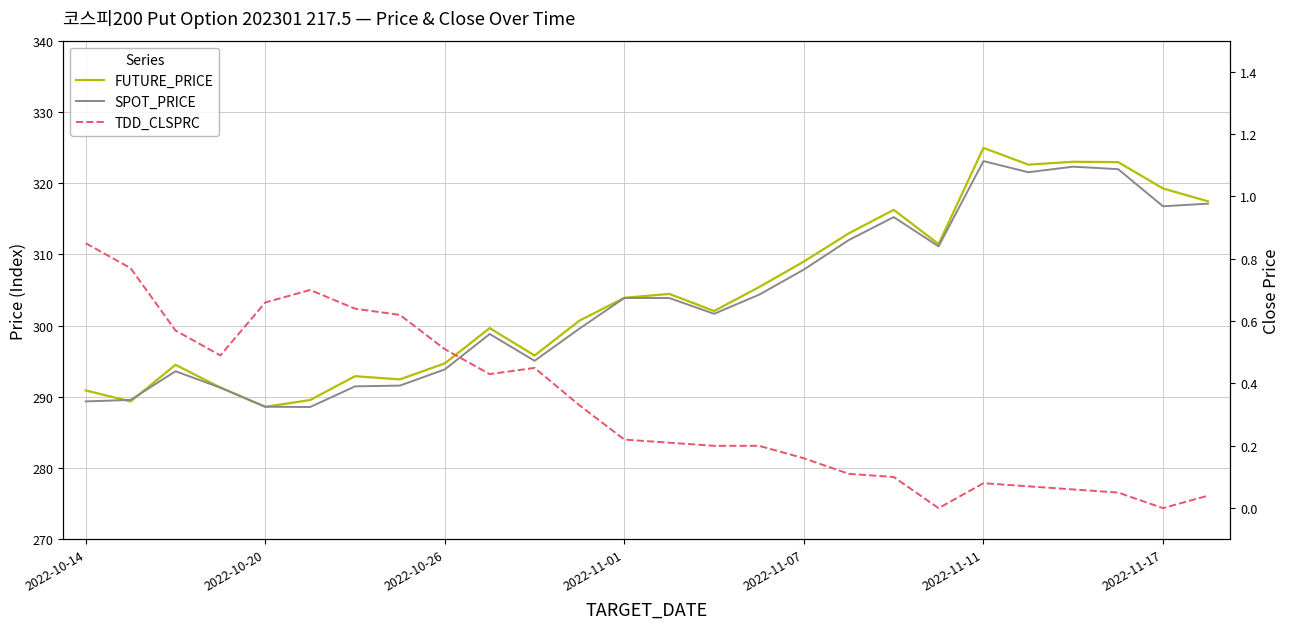

Which series has the largest range (max minus min)?

FUTURE_PRICE